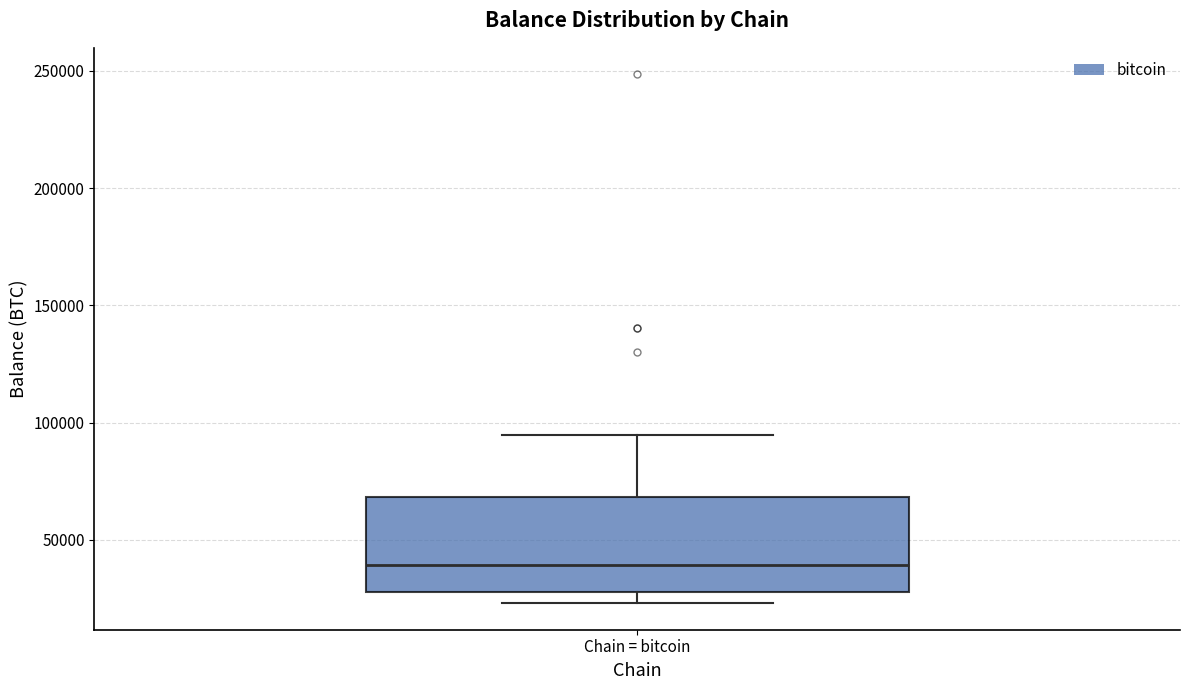

Where does the upper whisker of the box for Chain = bitcoin end on the y-axis? The values are not printed on the chart, so give them approximately, as read against the axis.

95000